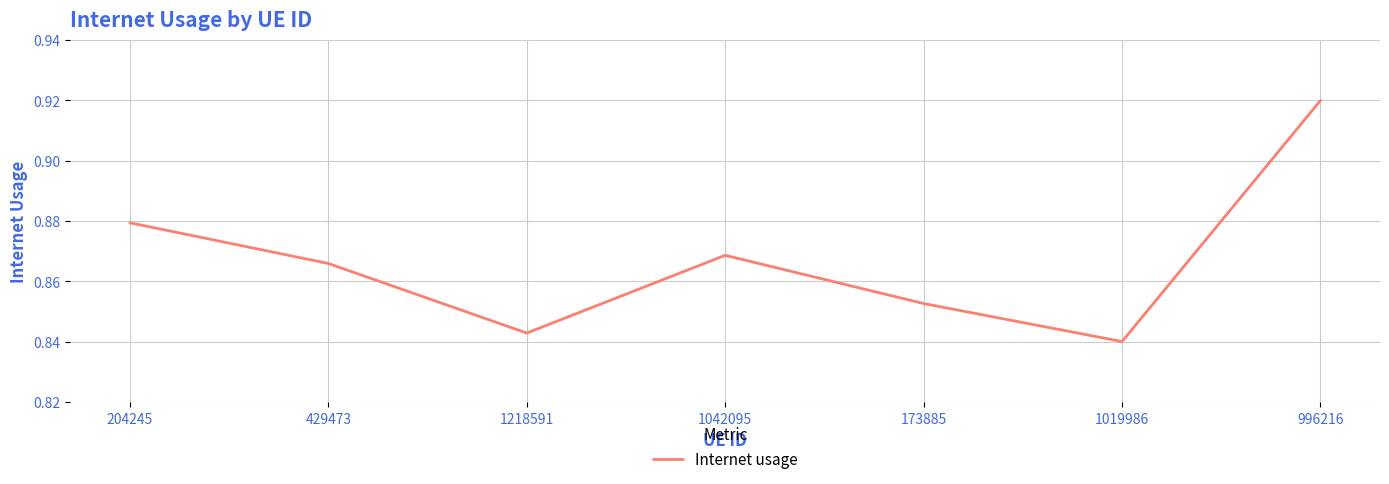

Which label corresponds to the smallest value in the chart?

1019986